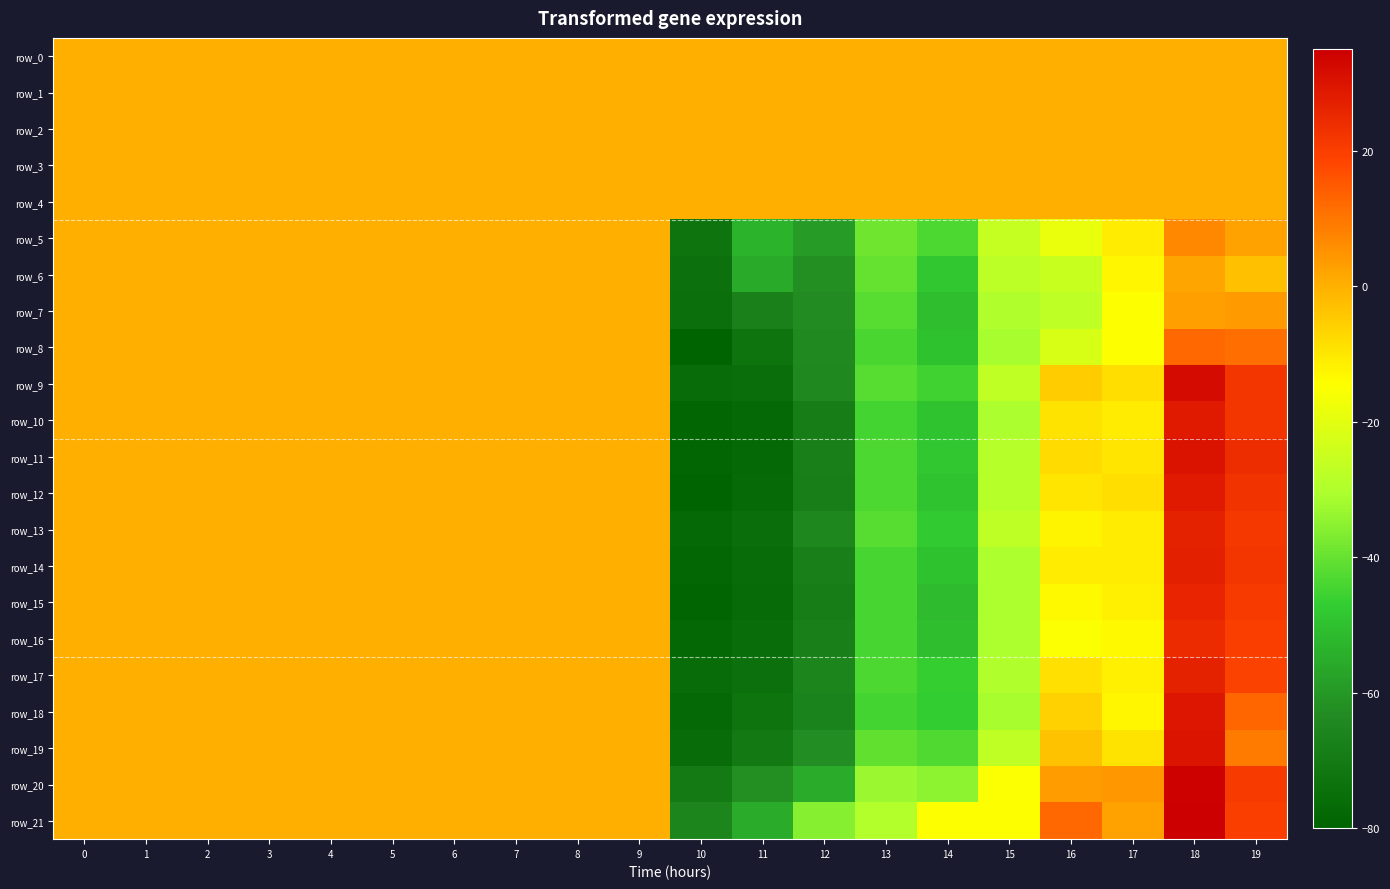

How many data points in row_15 are less than 0?

8